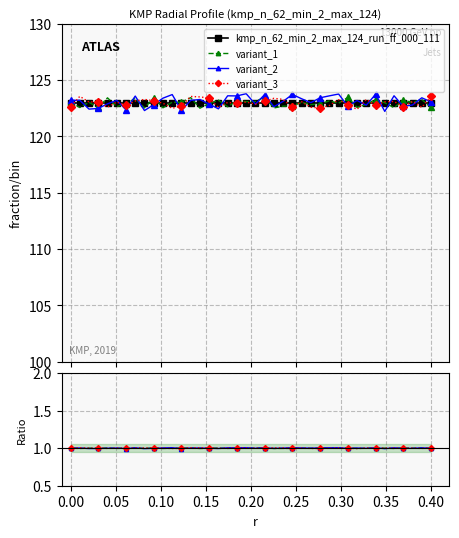

How many lines are shown in the chart?

4